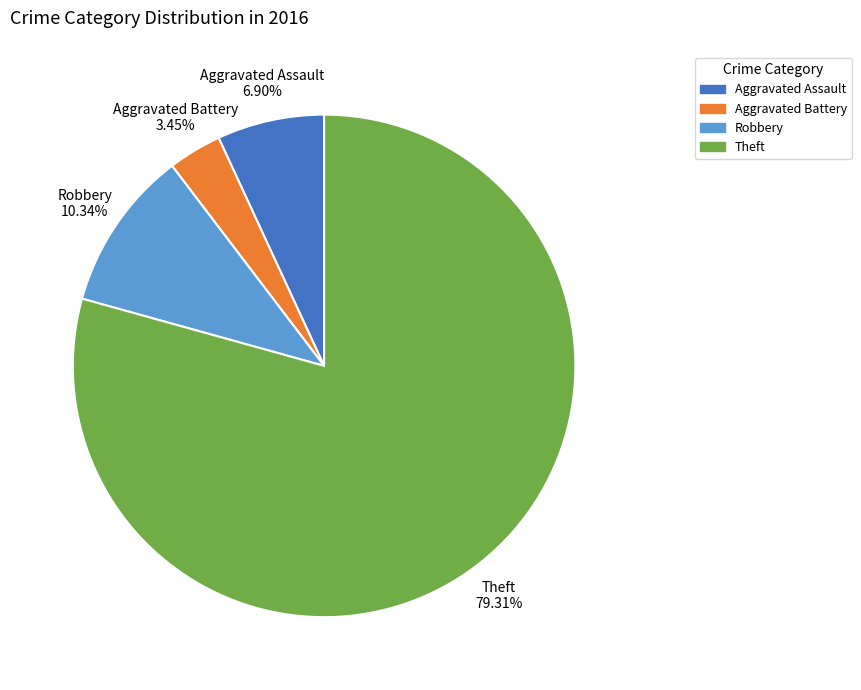

Is there any slice that represents more than half of the pie?

Yes